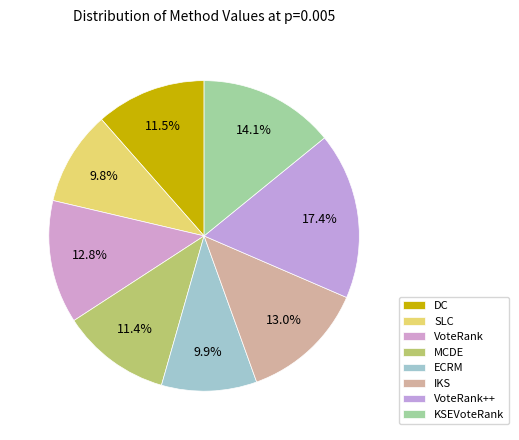

Rank the categories by value from lowest to highest.

SLC, ECRM, MCDE, DC, VoteRank, IKS, KSEVoteRank, VoteRank++